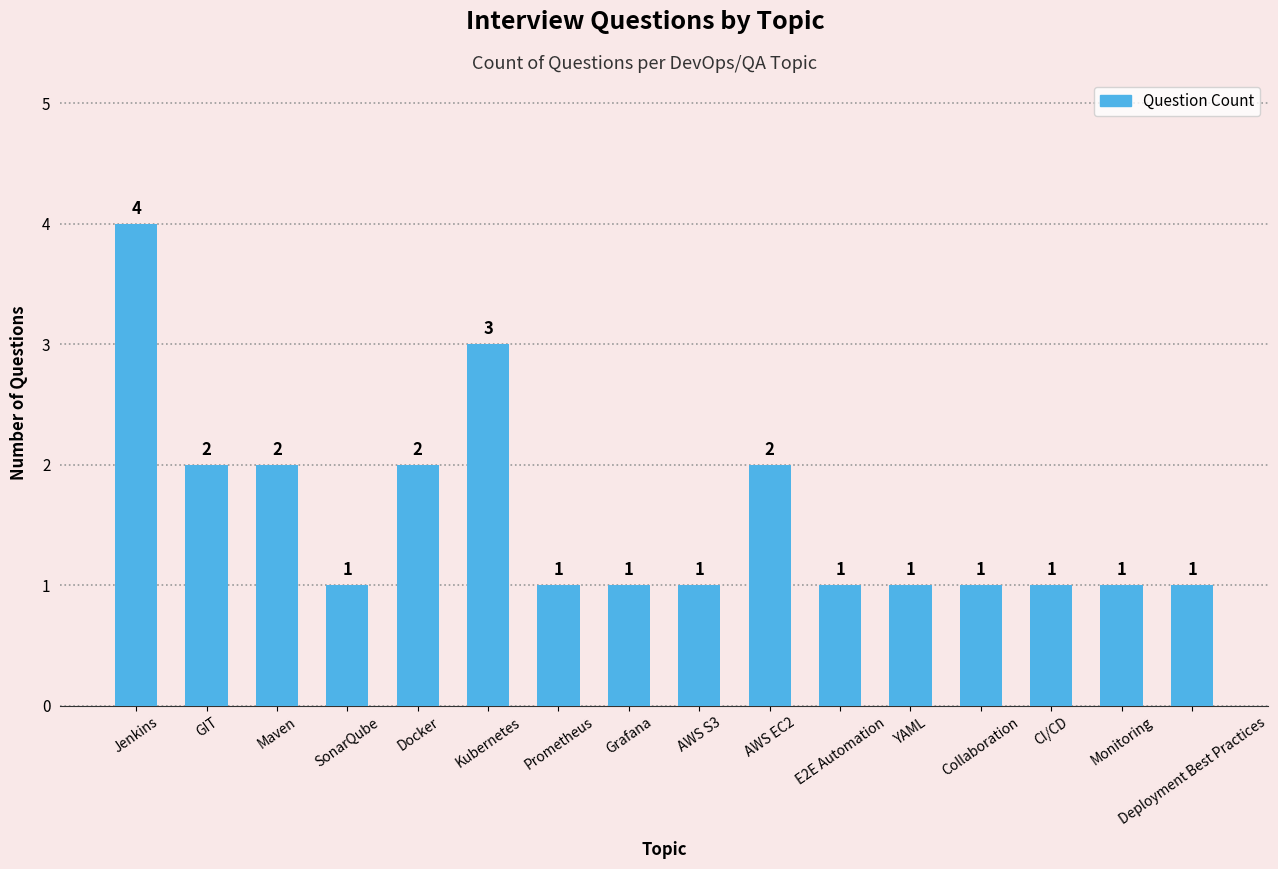

Reading right to left, what are all the values shown in this chart?

1	1	1	1	1	1	2	1	1	1	3	2	1	2	2	4